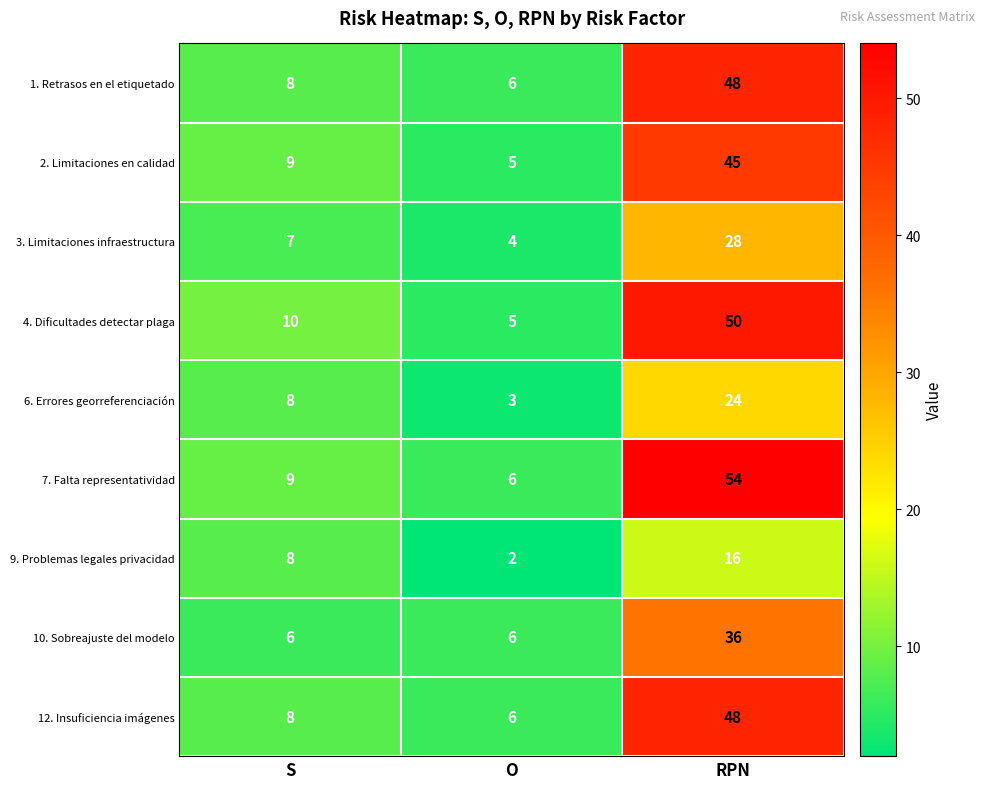

At which label does 4. Dificultades detectar plaga reach its minimum?

O